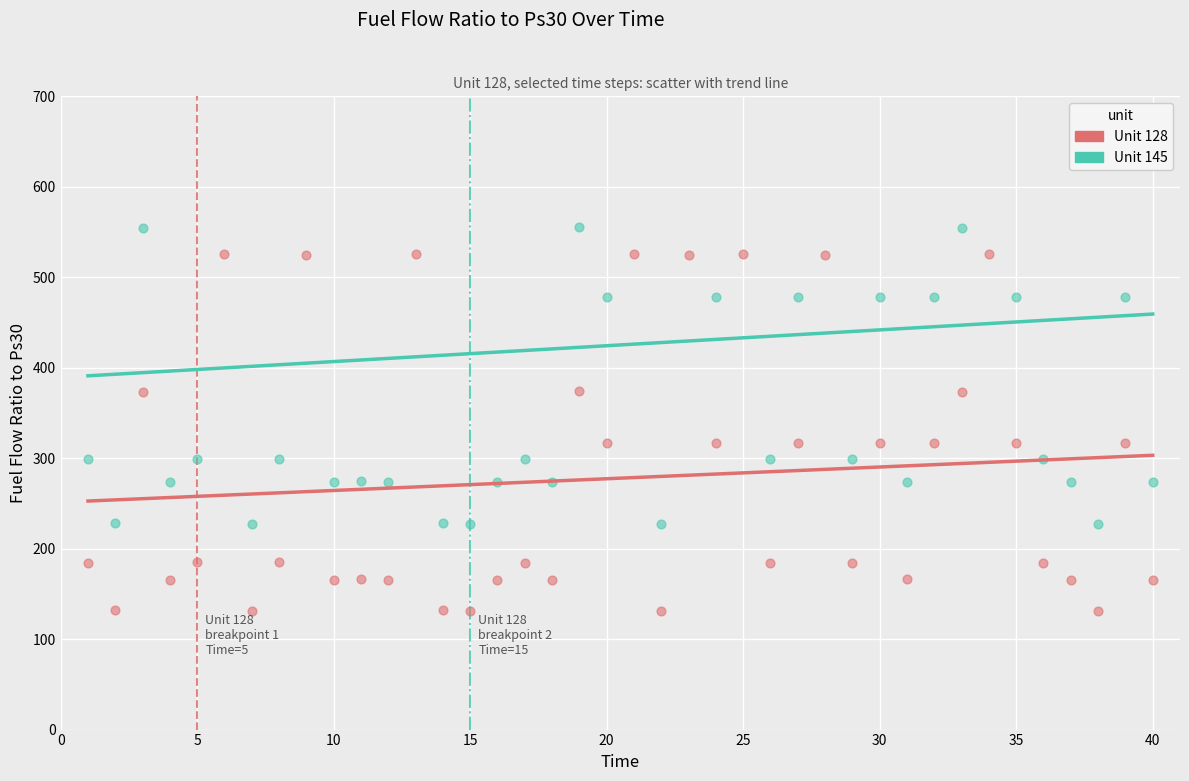

Which series has the largest total across all categories?

Unit 145